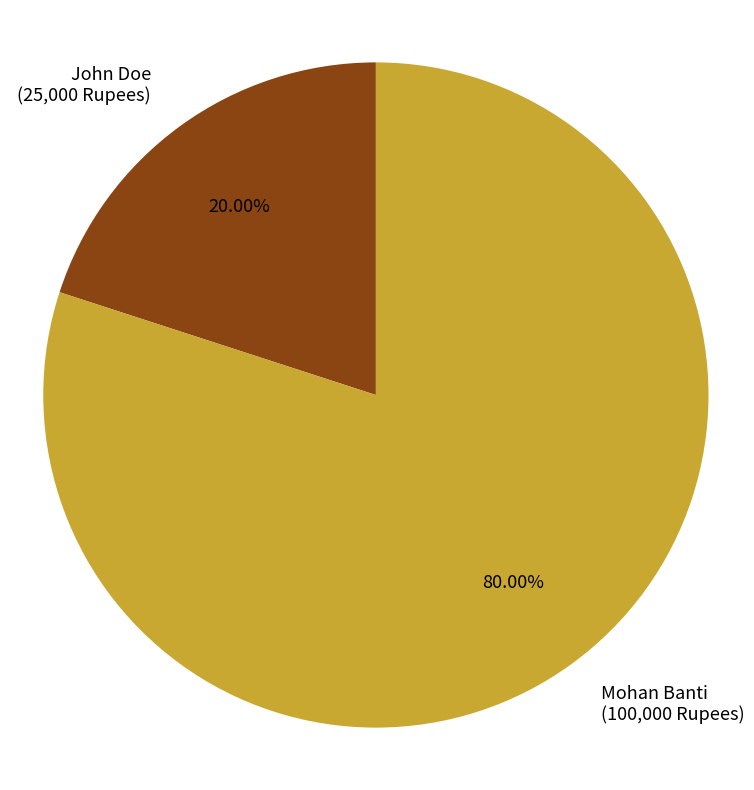

To the nearest percent, what is the difference between the Mohan Banti and John Doe slice percentages?

60%